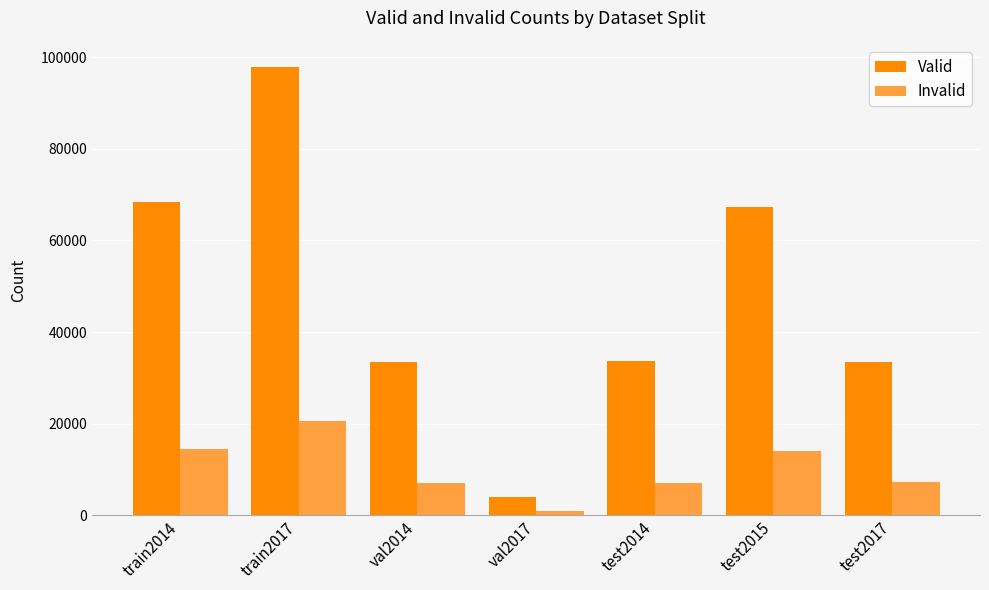

What is the total value across all series at train2014?

82783